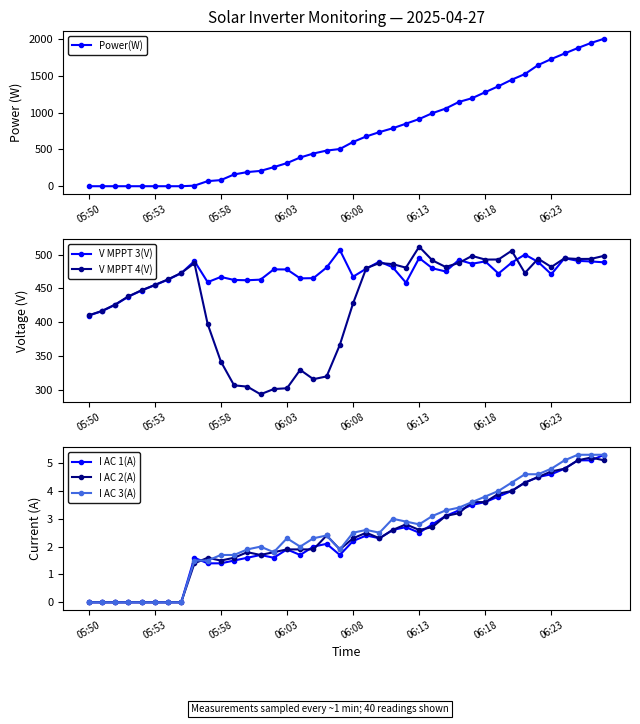

At which category is the sum across all series the highest?

39